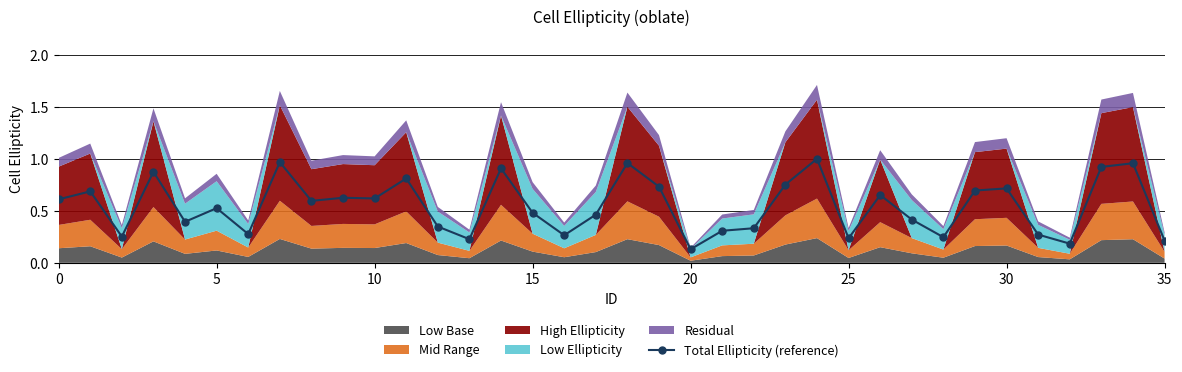

Is it true that the value at 21 is 0.2?

False